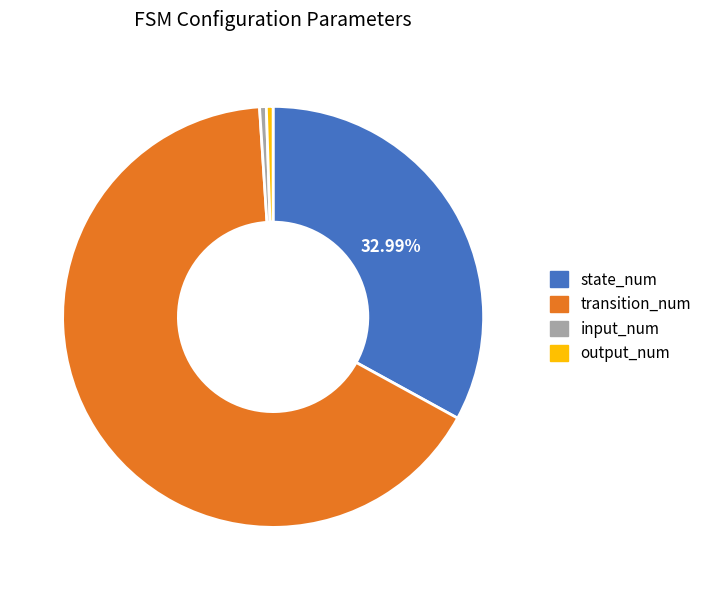

Which category accounts for the majority?

transition_num